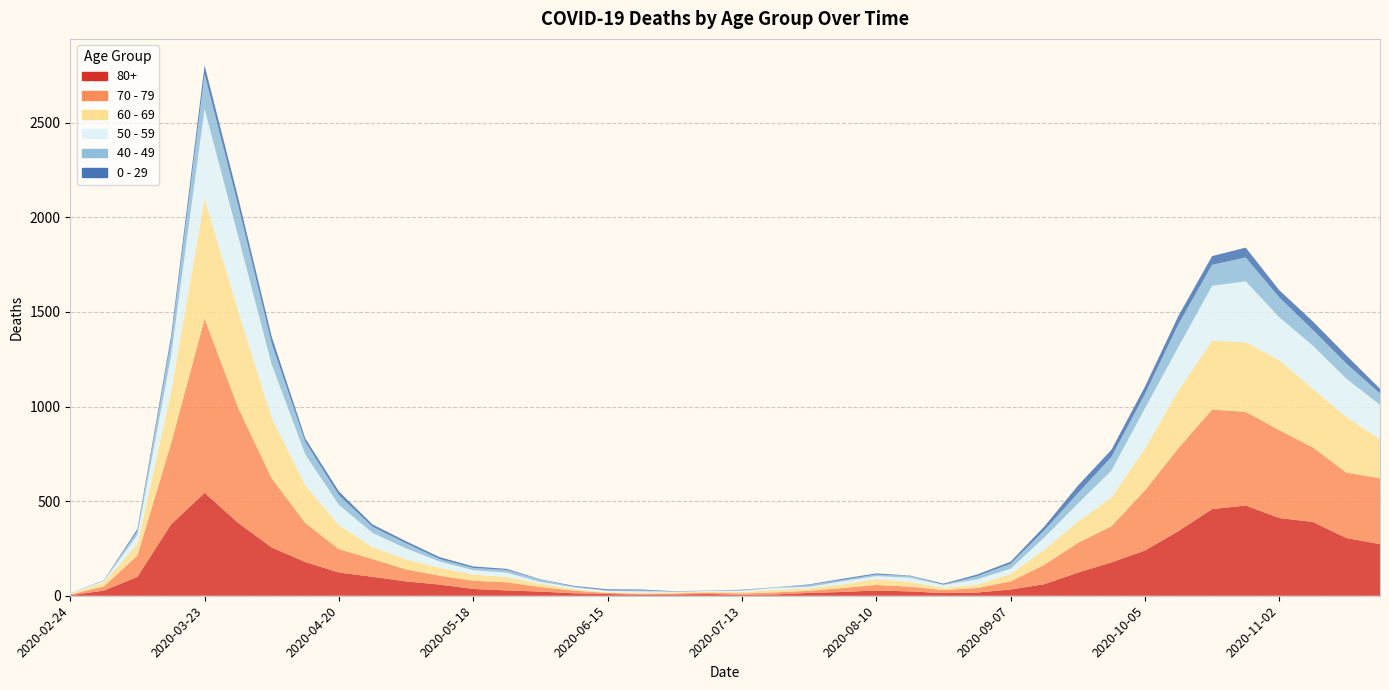

Reading left to right, list all the values displayed in this chart.

80+: 3	27	100	377	544	385	255	178	123	100	76	59	36	28	22	13	9	6	7	9	5	7	15	20	28	23	14	17	33	61	122	176	239	342	458	477	411	390	305	273
70 - 79: 4	22	113	427	920	608	365	206	123	94	63	47	43	43	24	14	6	5	5	8	7	11	11	21	29	25	16	24	43	102	157	191	318	439	526	495	464	394	346	348
60 - 69: 2	22	61	272	634	514	320	199	128	63	54	42	33	28	18	8	3	3	6	3	8	12	13	19	31	25	12	17	39	80	112	152	221	305	364	368	370	310	294	206
50 - 59: 3	7	48	190	475	392	281	163	106	75	57	33	23	23	9	10	8	9	3	5	6	12	8	16	16	22	15	28	28	64	95	142	212	230	290	322	227	228	202	182
40 - 49: 0	5	21	79	183	163	111	66	51	33	27	13	12	14	12	3	2	5	1	1	4	2	10	8	8	10	2	17	26	38	55	72	76	120	111	126	105	83	80	60
0 - 29: 1	0	10	25	47	42	36	19	20	12	11	10	8	6	2	4	6	5	2	1	2	1	3	6	6	2	5	9	11	20	40	38	39	44	46	52	38	45	43	25